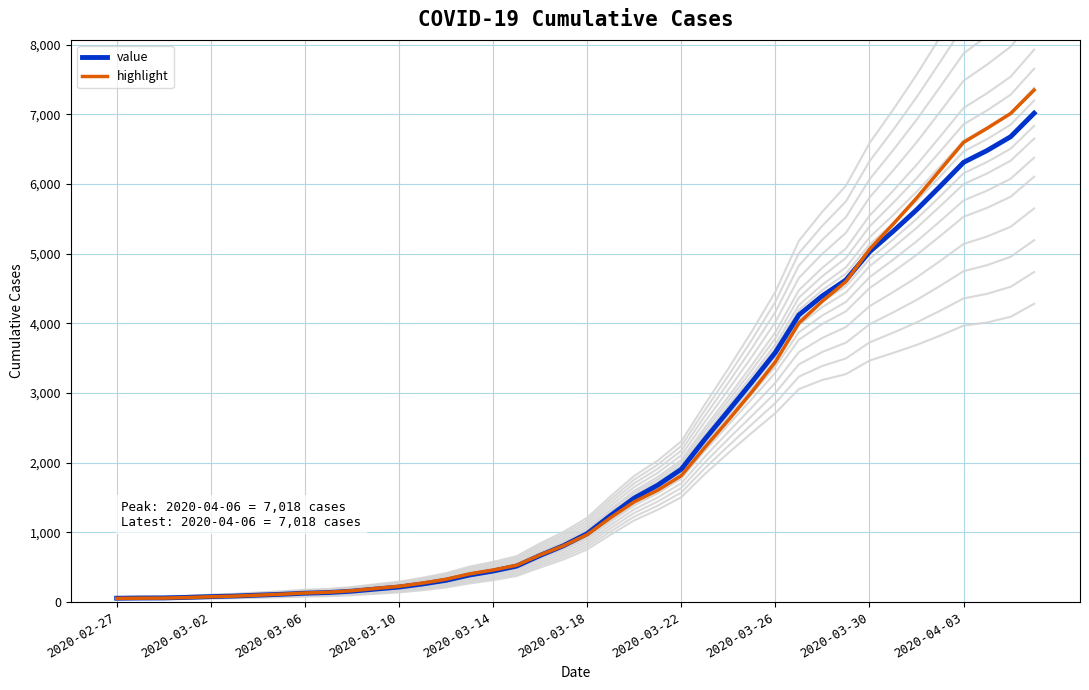

What is the difference between the maximum and minimum values in the highlight series?

7299.2